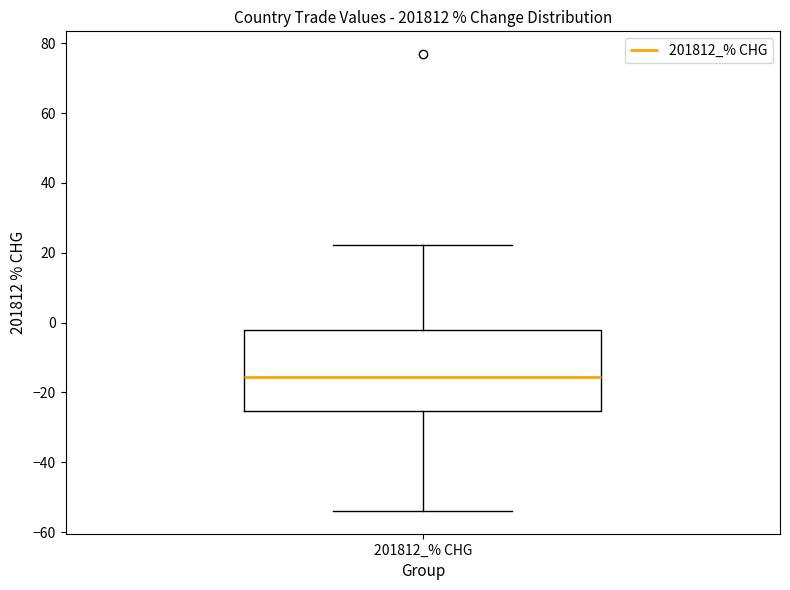

Read this box plot against the y-axis: the position of the median line, the range covered by the box, and the ends of both whiskers. The values are not printed on the chart, so give them approximately, as read against the axis.

median -16, box -26 to -2, whiskers -54 to 22